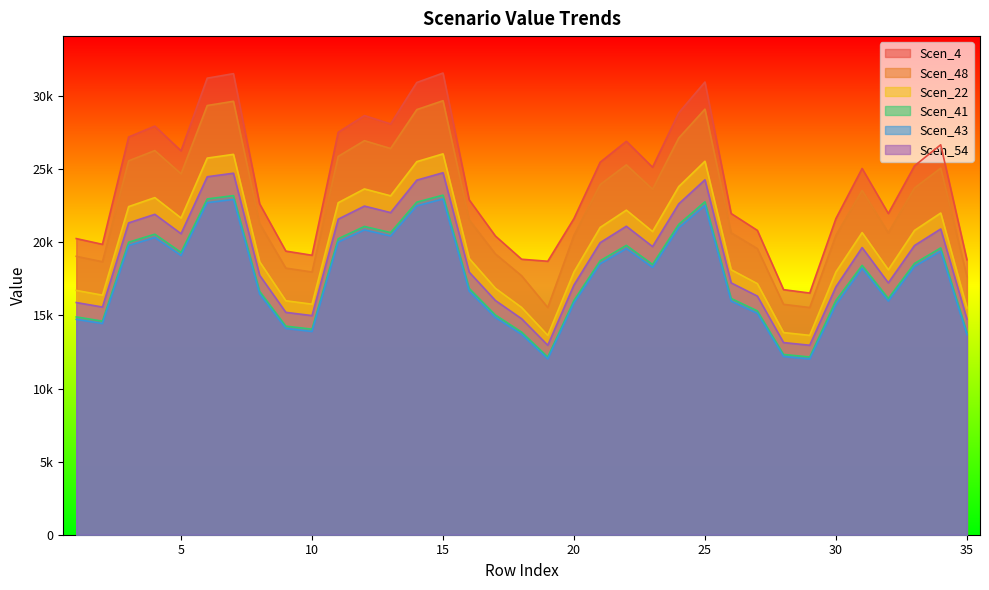

True or false: Scen_41 has more than 2 points higher than both neighbors.

True